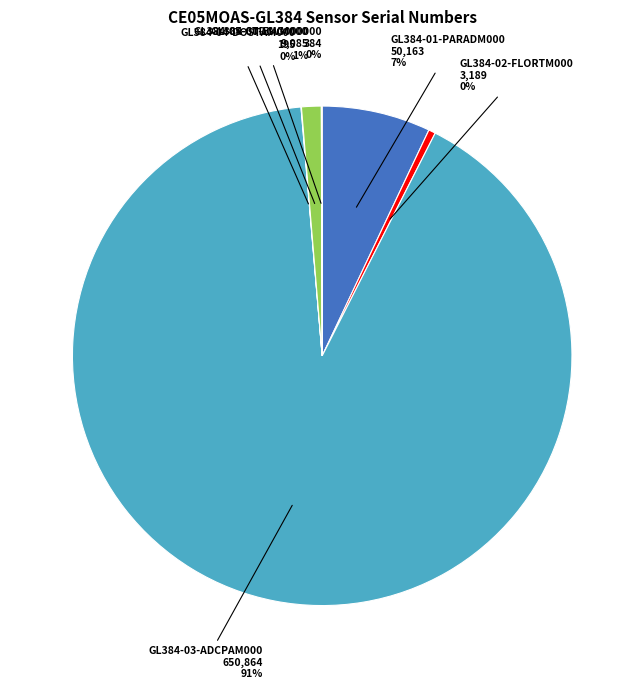

To the nearest percent, what is the average slice percentage?

17%